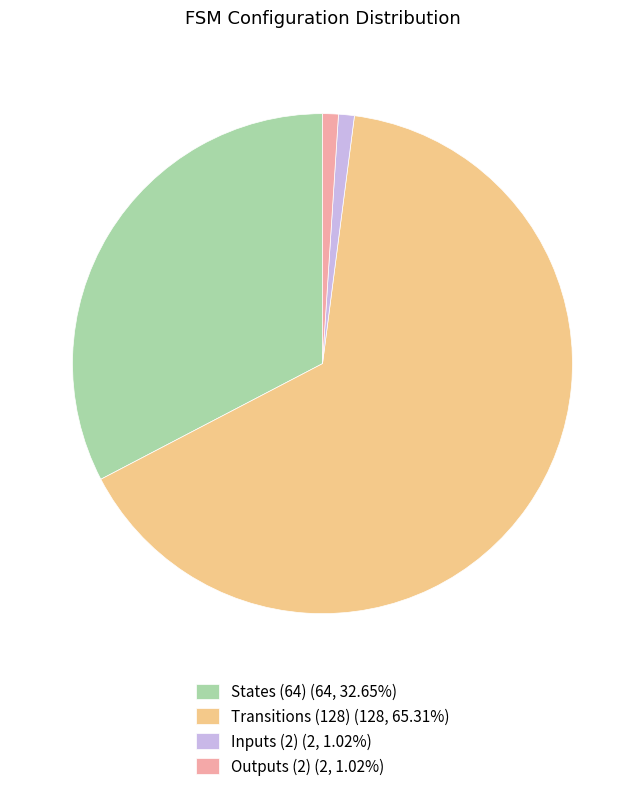

Does Transitions (128) (128, 65.31%) represent more than half of the total?

Yes